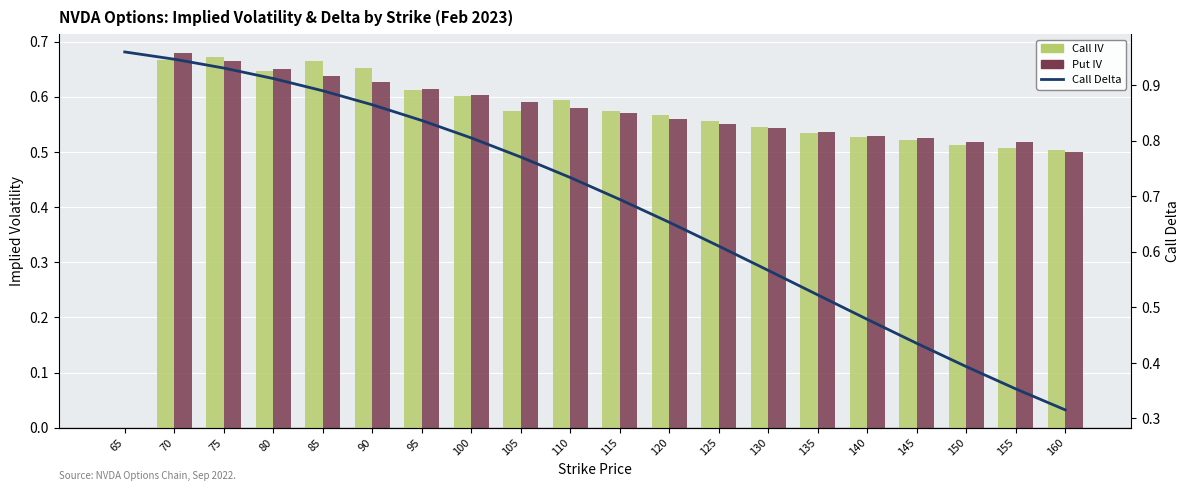

How many groups of bars are there?

20